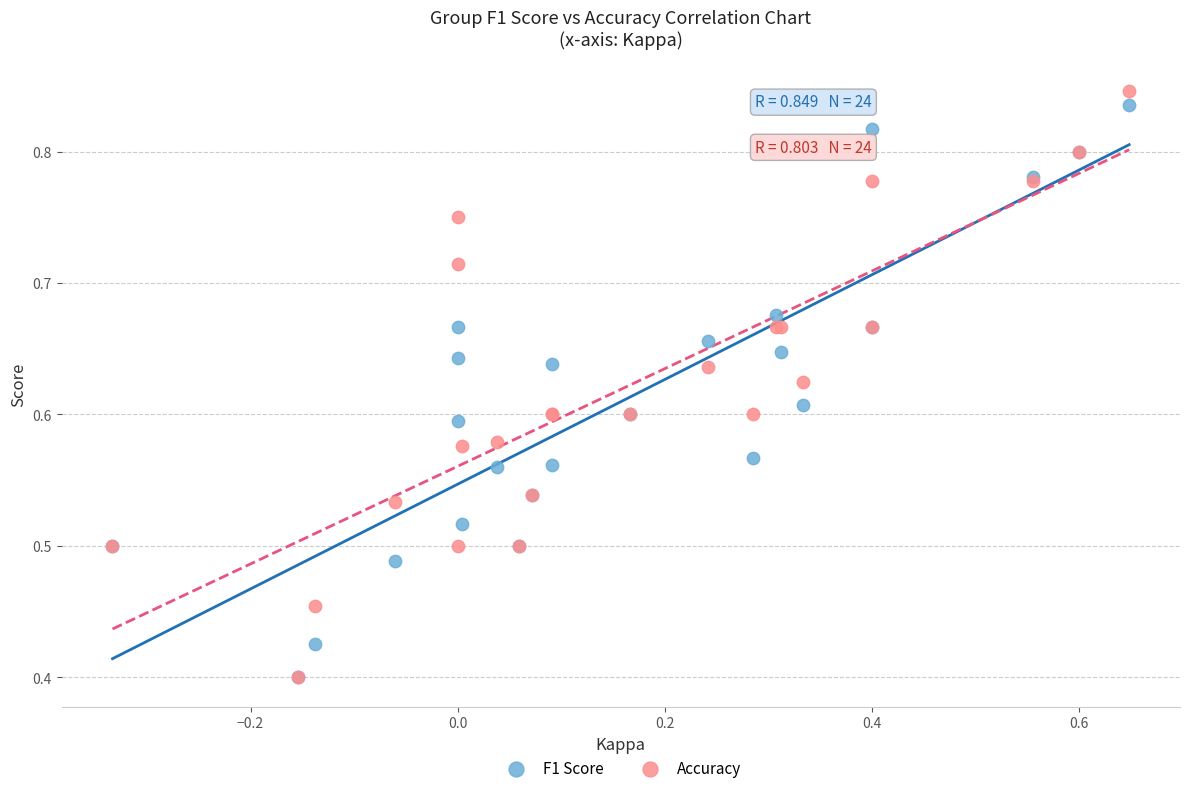

What are all the series names shown in the legend?

F1 Score, Accuracy